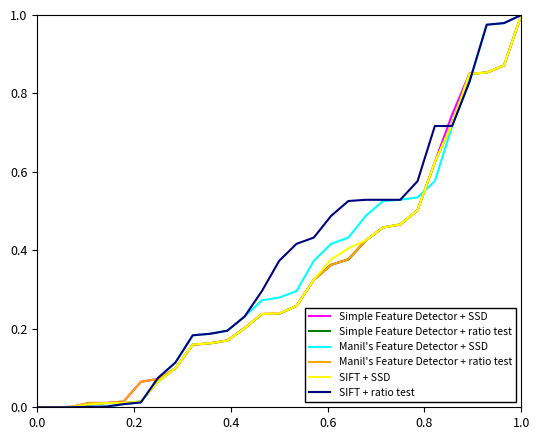

Is it true that SIFT + ratio test equals 0.5 at 0.0?

False